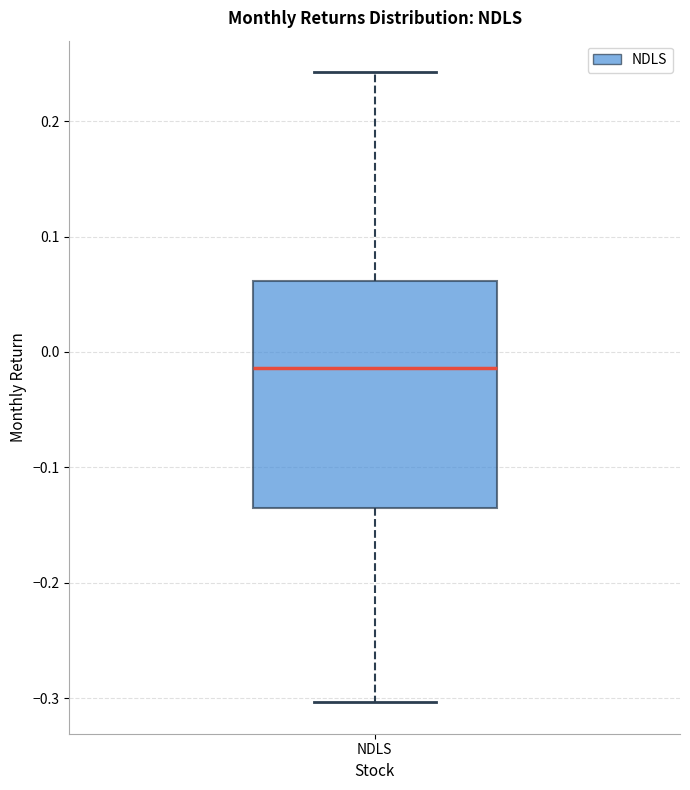

Read this box plot against the y-axis: the position of the median line, the range covered by the box, and the ends of both whiskers. The values are not printed on the chart, so give them approximately, as read against the axis.

median -0.01, box -0.13 to 0.06, whiskers -0.30 to 0.24